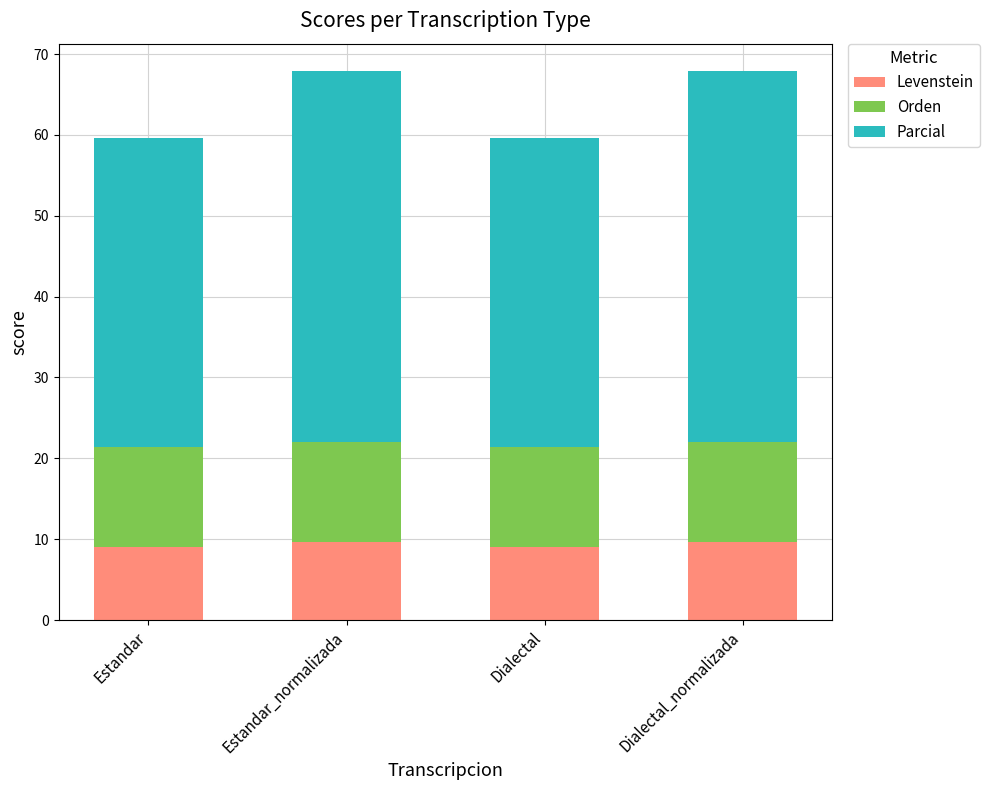

What is the minimum value for Levenstein?

9.1